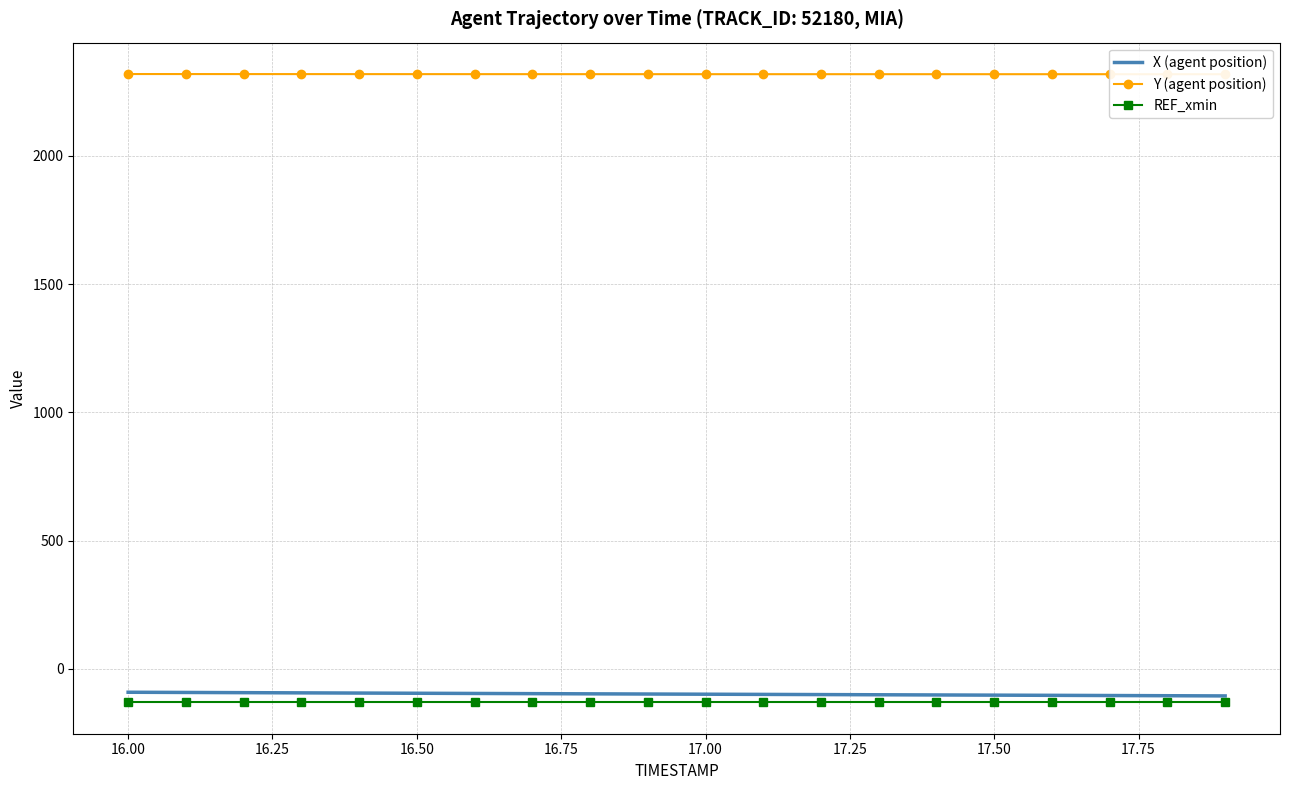

What is the minimum value for X (agent position)?

-105.7